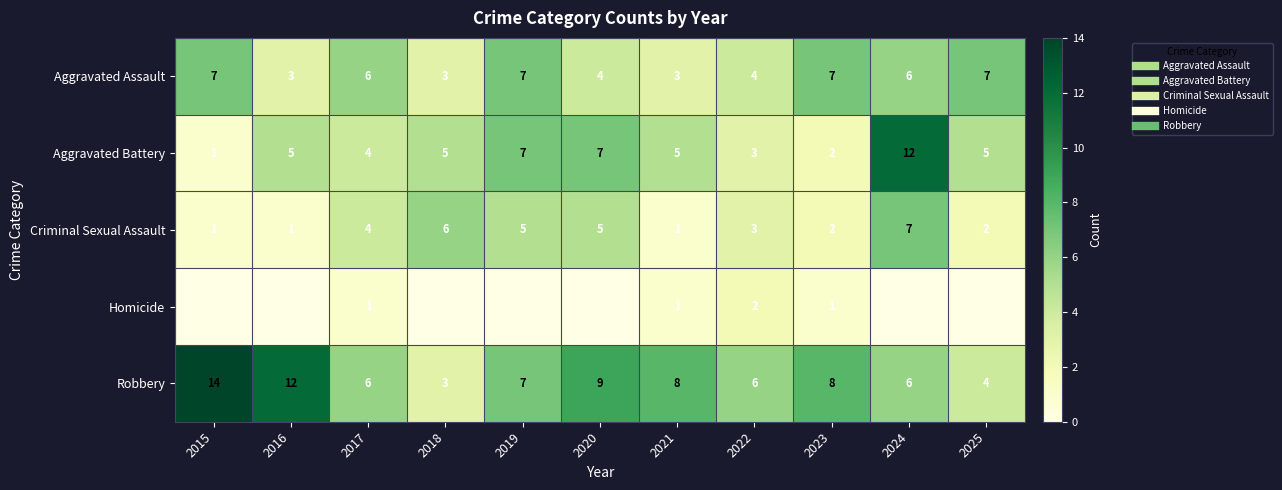

How many series are shown in this chart?

5